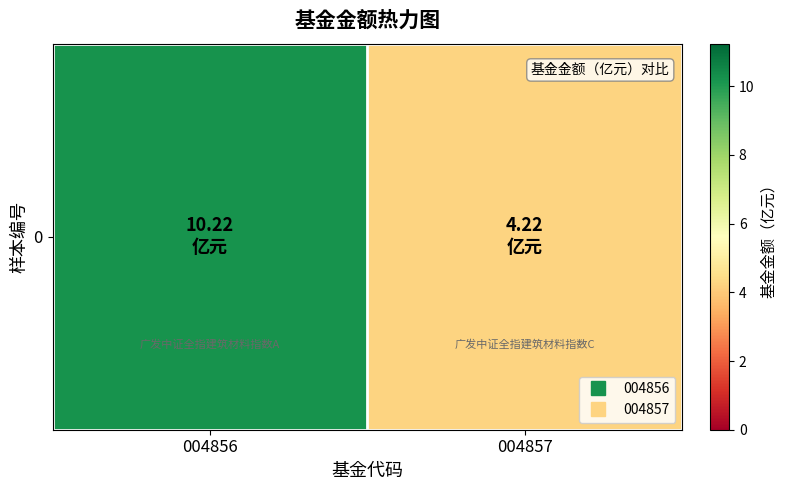

Which category has the highest value across all series?

004856